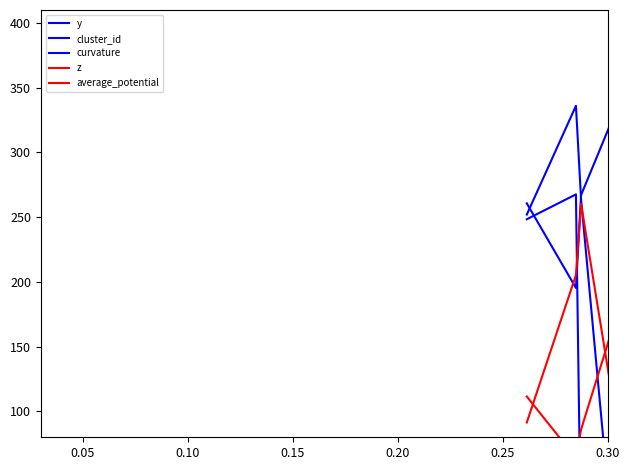

True or false: z and cluster_id cross at least once.

True